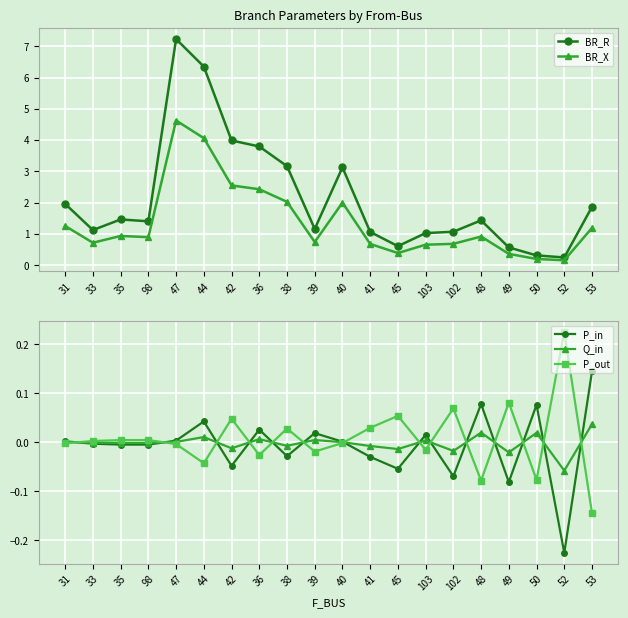

Where is the first local minimum for BR_X?

33